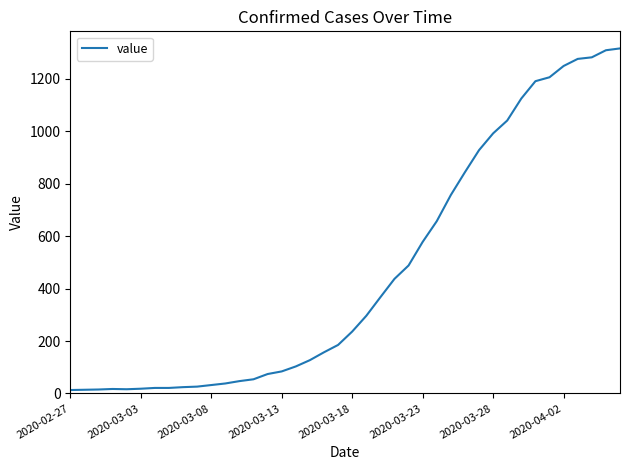

What is the greatest value displayed?

1316